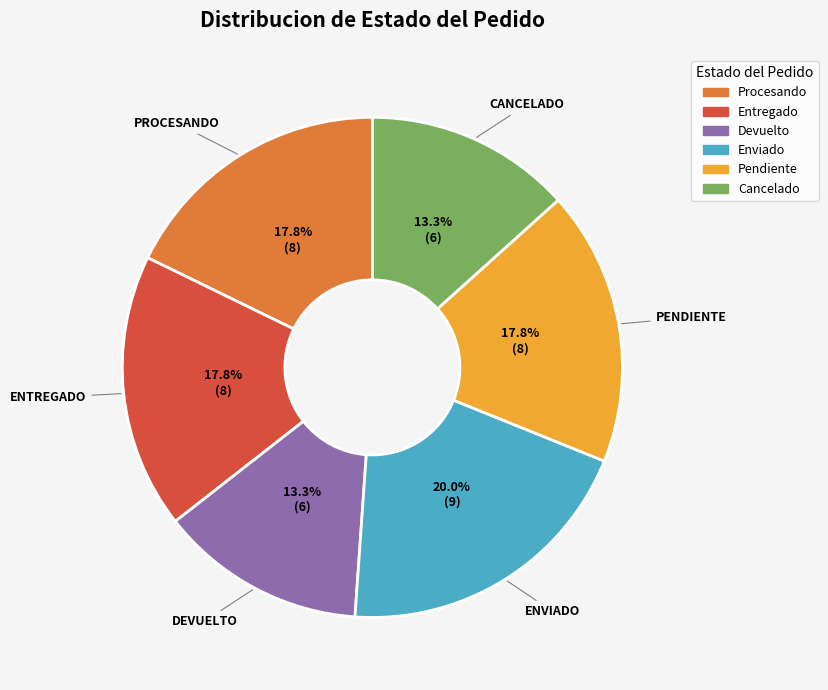

Does Devuelto represent more than half of the total?

No